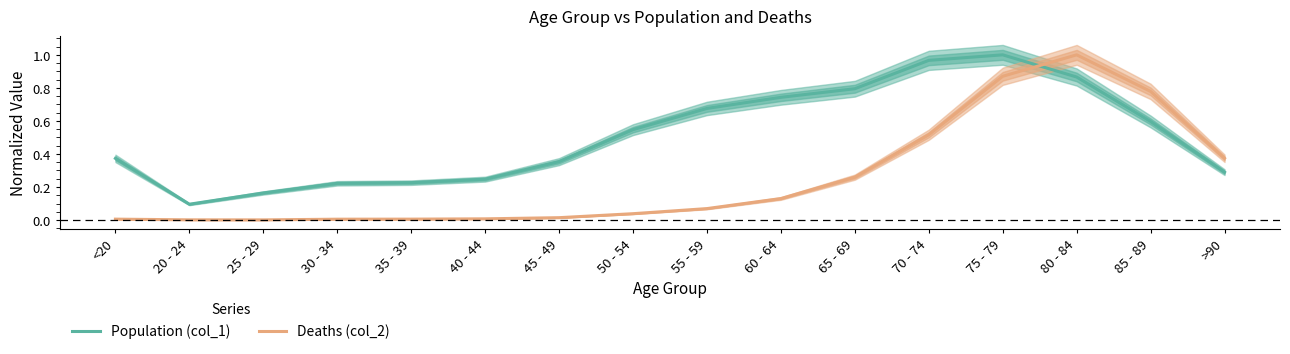

How many intersections are there between Deaths (col_2) and Population (col_1)?

1